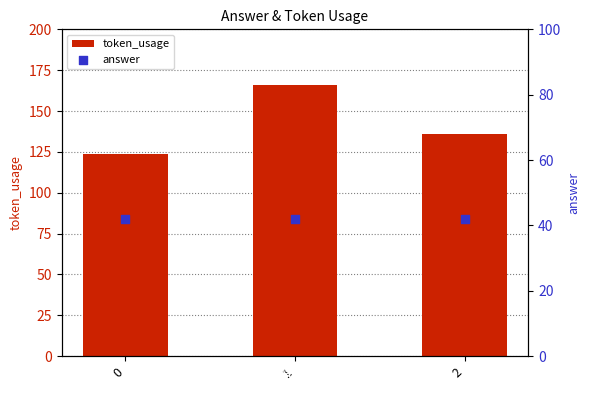

What is the total value across all series at 0?

166